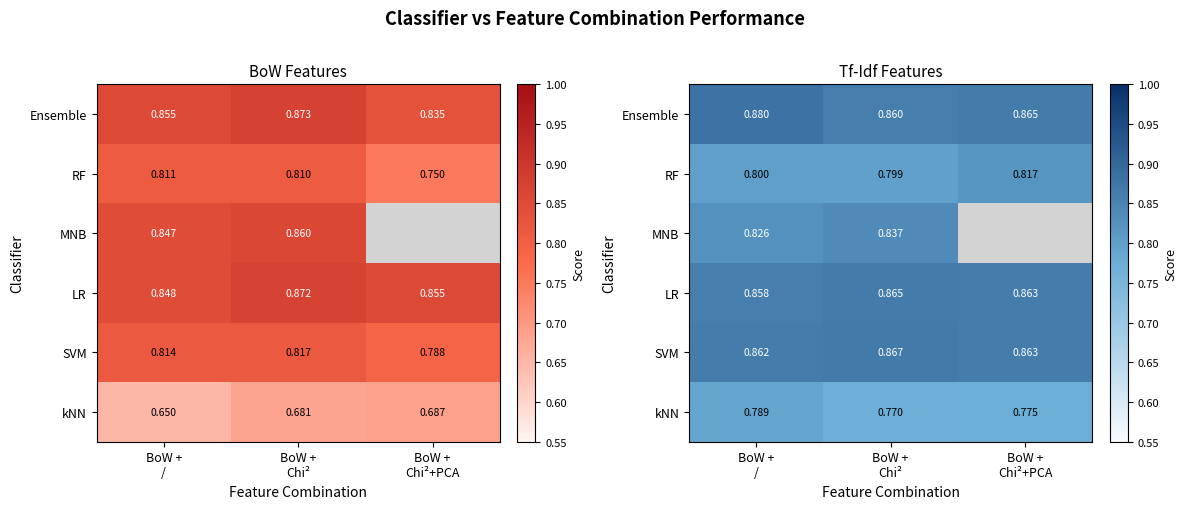

How many categories are shown in the chart?

3